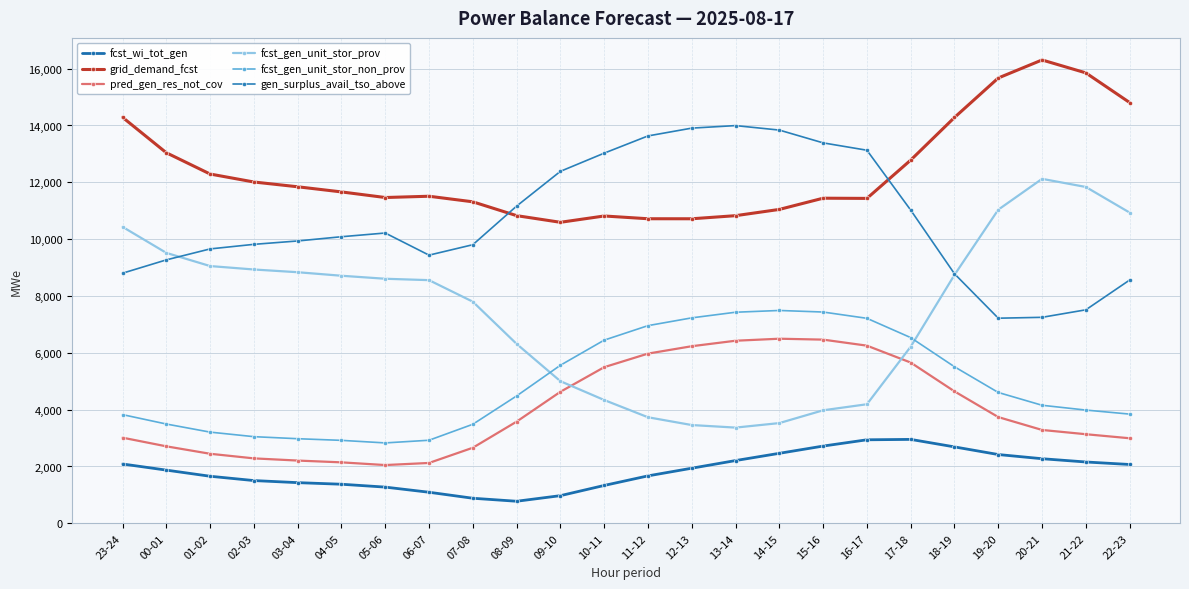

True or false: fcst_wi_tot_gen and fcst_gen_unit_stor_prov intersect in this chart.

False